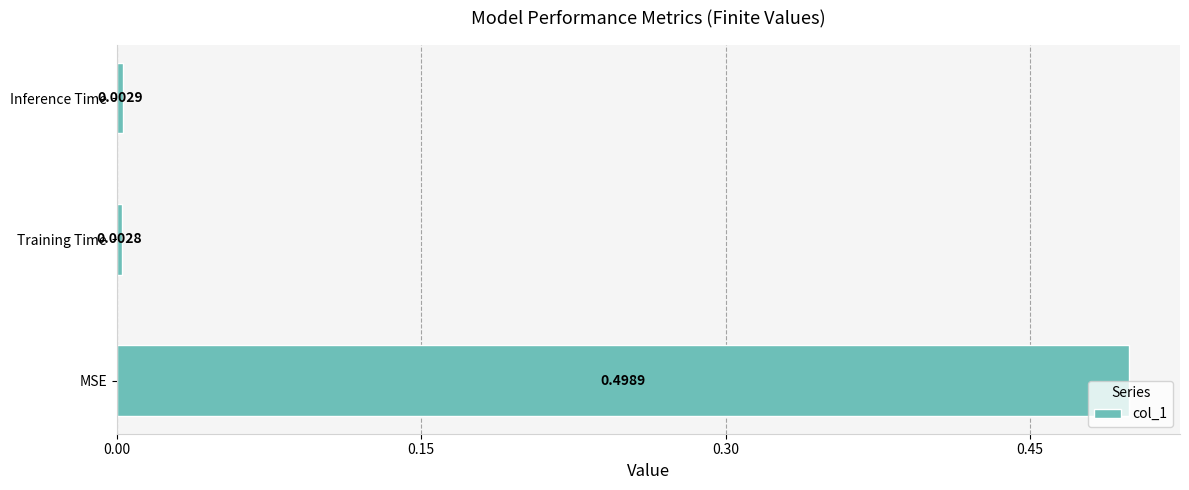

Count the number of categories in the chart.

3